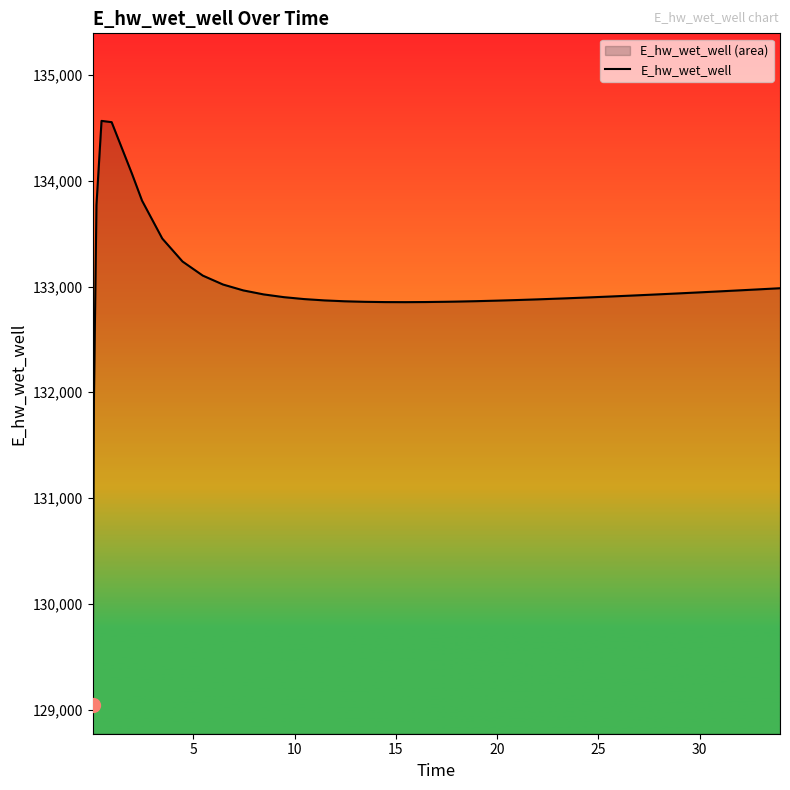

What is the difference between the maximum and minimum values?

5518.8